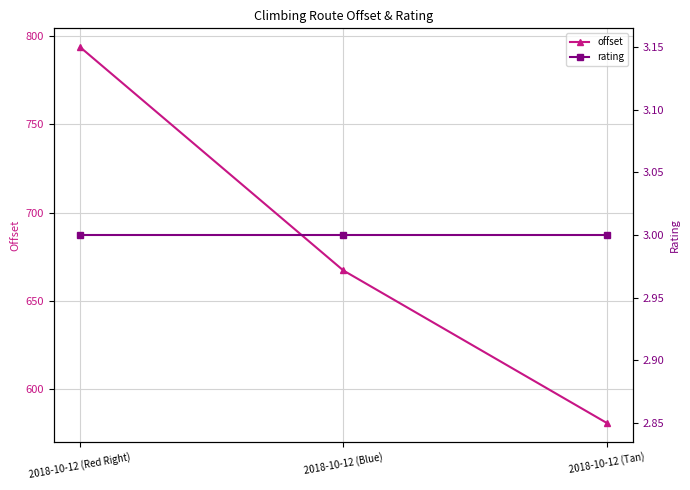

What is the label of the 2nd point from the right?

2018-10-12 (Blue)